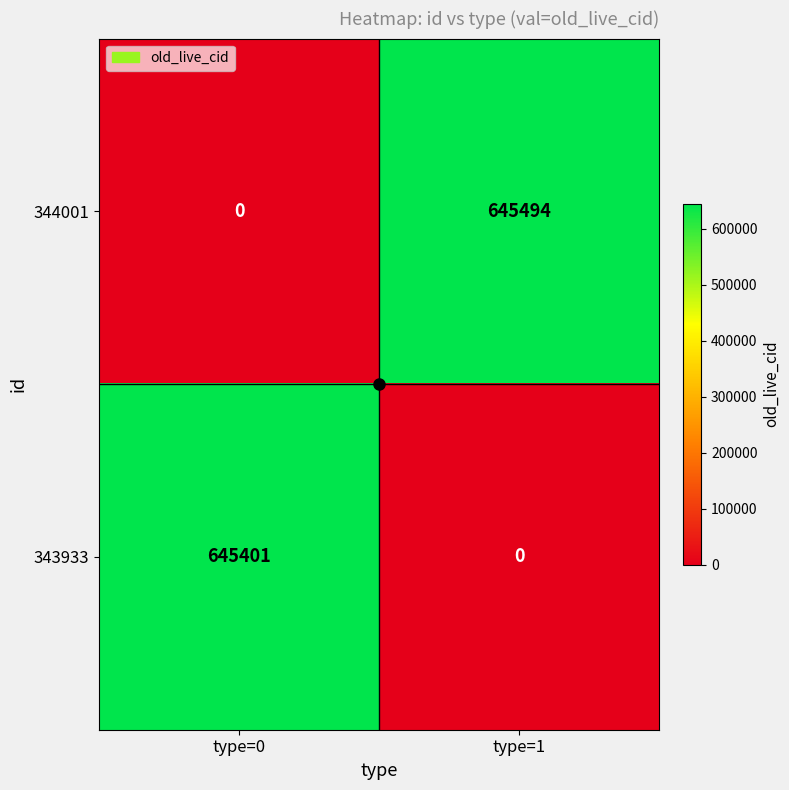

What is the difference between the maximum and minimum values in the 344001 series?

645494